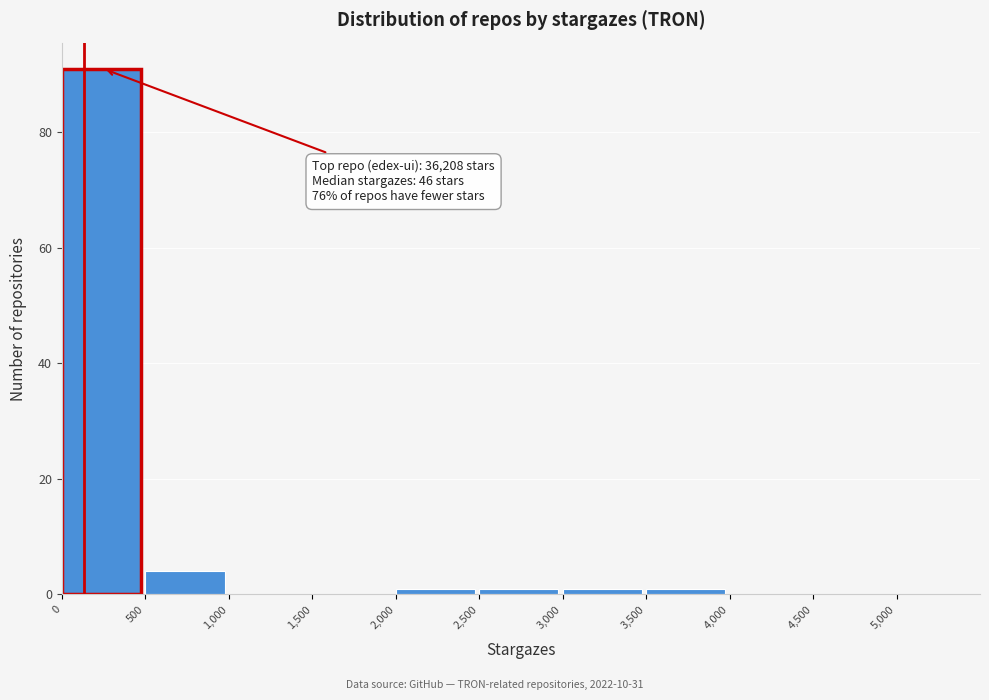

Which range on the x-axis has the tallest bar?

0 to 500